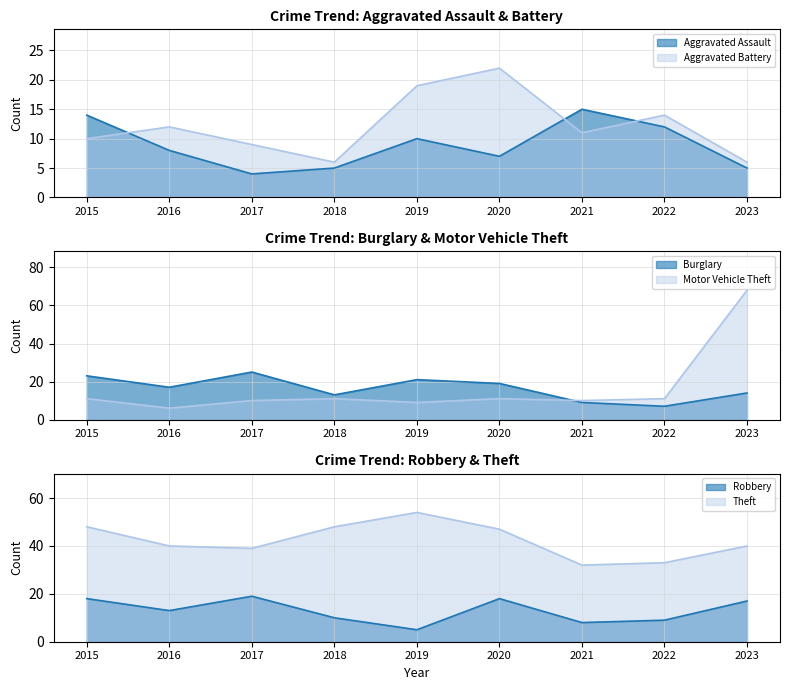

What is the difference between the second highest and second lowest values in the Robbery series?

10